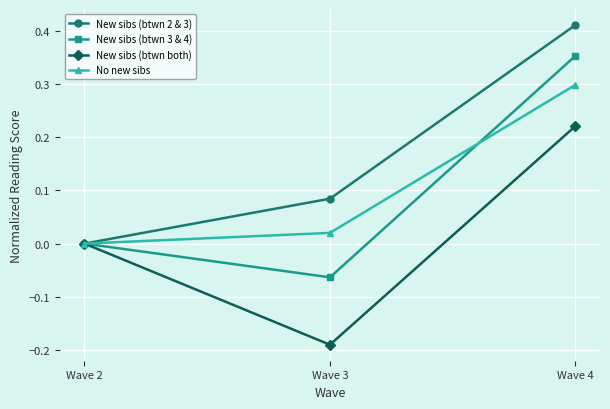

What is the difference between the maximum and minimum values in the No new sibs series?

0.3